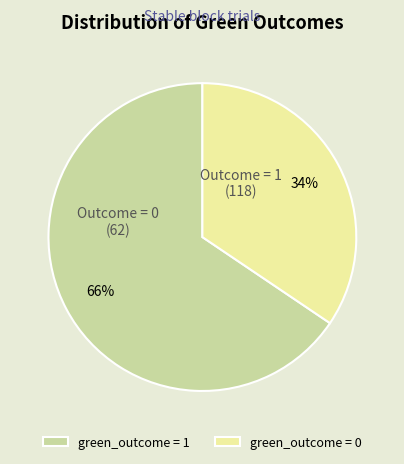

To the nearest percent, what portion does green_outcome = 1 represent?

66%